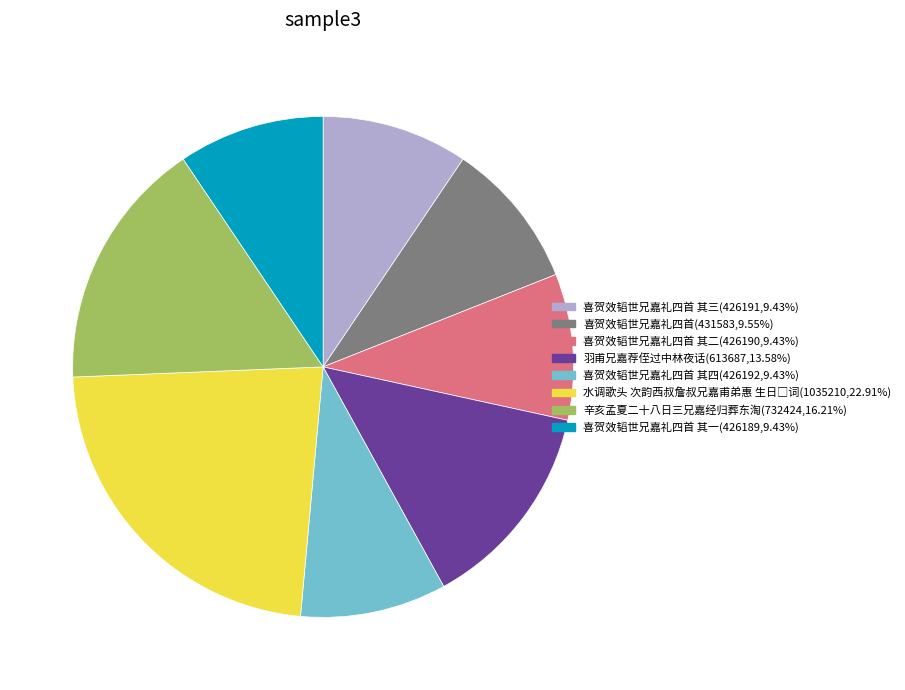

Does any single category account for the majority?

No